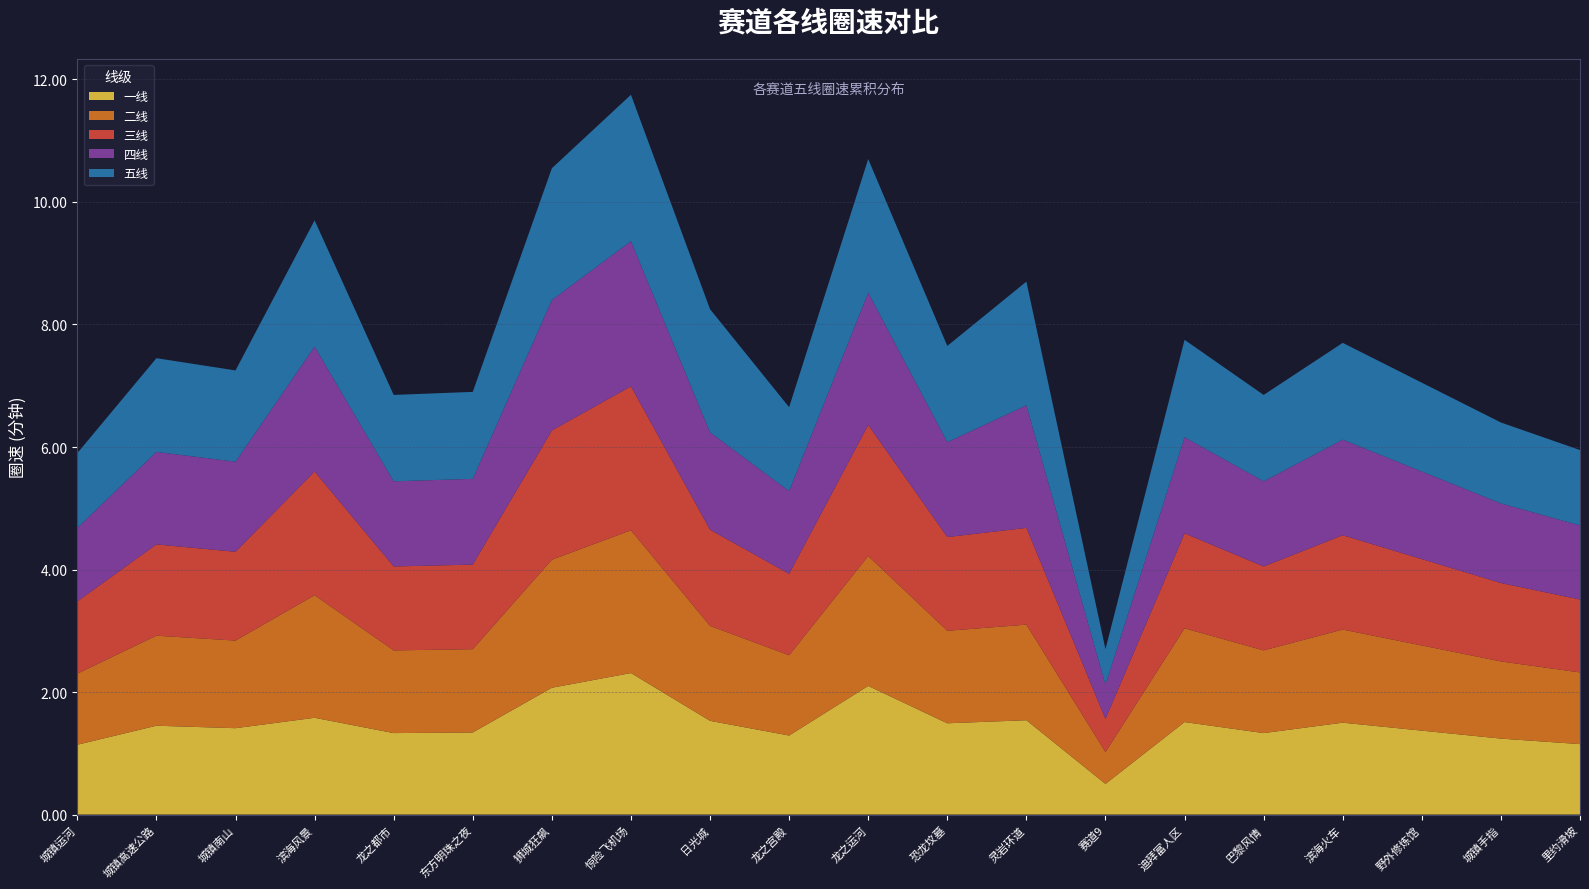

Reading right to left, transcribe all the data shown in this chart.

一线: 里约滑坡=1.1	城镇手指=1.2	野外修炼馆=1.4	滨海火车=1.5	巴黎风情=1.3	迪拜富人区=1.5	赛道9=0.5	灵岩环道=1.5	恐龙坟墓=1.5	龙之运河=2.1	龙之宫殿=1.3	日光城=1.5	惊险飞机场=2.3	狮城狂飙=2.1	东方明珠之夜=1.3	龙之都市=1.3	滨海风景=1.6	城镇南山=1.4	城镇高速公路=1.4	城镇运河=1.1
二线: 里约滑坡=1.2	城镇手指=1.3	野外修炼馆=1.4	滨海火车=1.5	巴黎风情=1.4	迪拜富人区=1.5	赛道9=0.5	灵岩环道=1.6	恐龙坟墓=1.5	龙之运河=2.1	龙之宫殿=1.3	日光城=1.6	惊险飞机场=2.3	狮城狂飙=2.1	东方明珠之夜=1.4	龙之都市=1.4	滨海风景=2.0	城镇南山=1.4	城镇高速公路=1.5	城镇运河=1.2
三线: 里约滑坡=1.2	城镇手指=1.3	野外修炼馆=1.4	滨海火车=1.5	巴黎风情=1.4	迪拜富人区=1.6	赛道9=0.5	灵岩环道=1.6	恐龙坟墓=1.5	龙之运河=2.1	龙之宫殿=1.3	日光城=1.6	惊险飞机场=2.4	狮城狂飙=2.1	东方明珠之夜=1.4	龙之都市=1.4	滨海风景=2.0	城镇南山=1.4	城镇高速公路=1.5	城镇运河=1.2
四线: 里约滑坡=1.2	城镇手指=1.3	野外修炼馆=1.4	滨海火车=1.6	巴黎风情=1.4	迪拜富人区=1.6	赛道9=0.6	灵岩环道=2.0	恐龙坟墓=1.6	龙之运河=2.2	龙之宫殿=1.4	日光城=1.6	惊险飞机场=2.4	狮城狂飙=2.1	东方明珠之夜=1.4	龙之都市=1.4	滨海风景=2.0	城镇南山=1.5	城镇高速公路=1.5	城镇运河=1.2
五线: 里约滑坡=1.2	城镇手指=1.3	野外修炼馆=1.4	滨海火车=1.6	巴黎风情=1.4	迪拜富人区=1.6	赛道9=0.6	灵岩环道=2.0	恐龙坟墓=1.6	龙之运河=2.2	龙之宫殿=1.4	日光城=2.0	惊险飞机场=2.4	狮城狂飙=2.1	东方明珠之夜=1.4	龙之都市=1.4	滨海风景=2.1	城镇南山=1.5	城镇高速公路=1.5	城镇运河=1.2